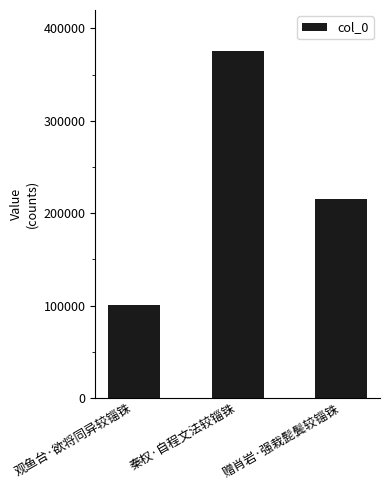

How many bars are there in total?

3